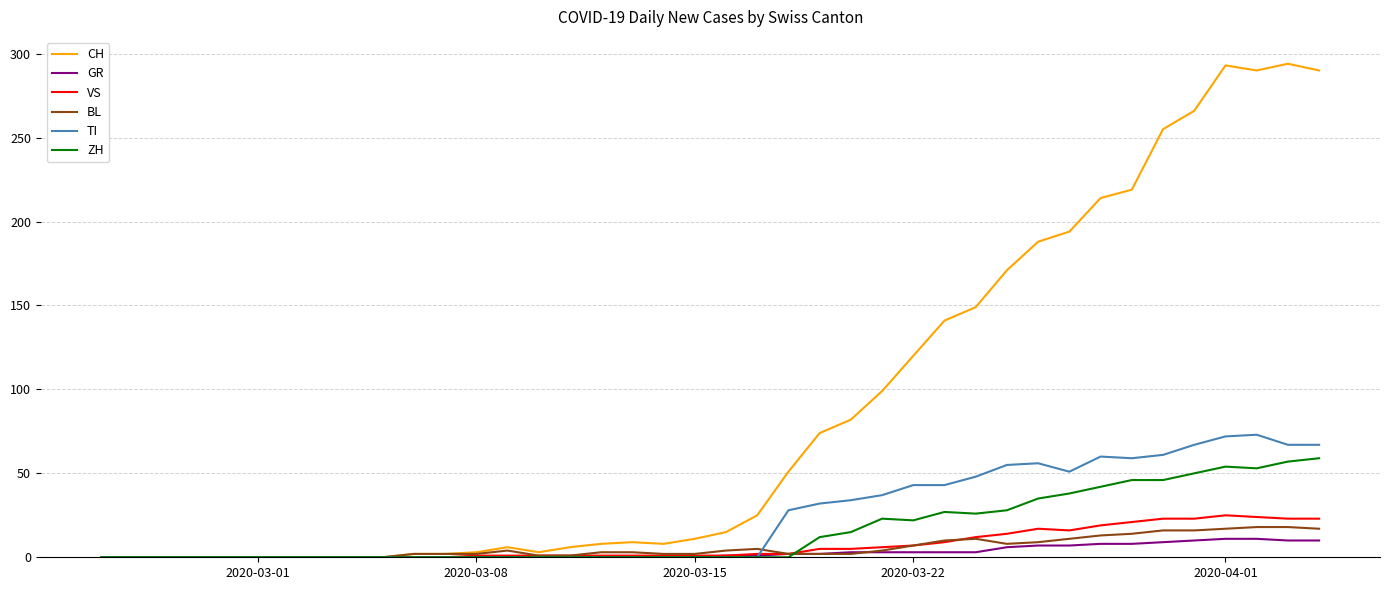

Which series has the largest total across all categories?

CH